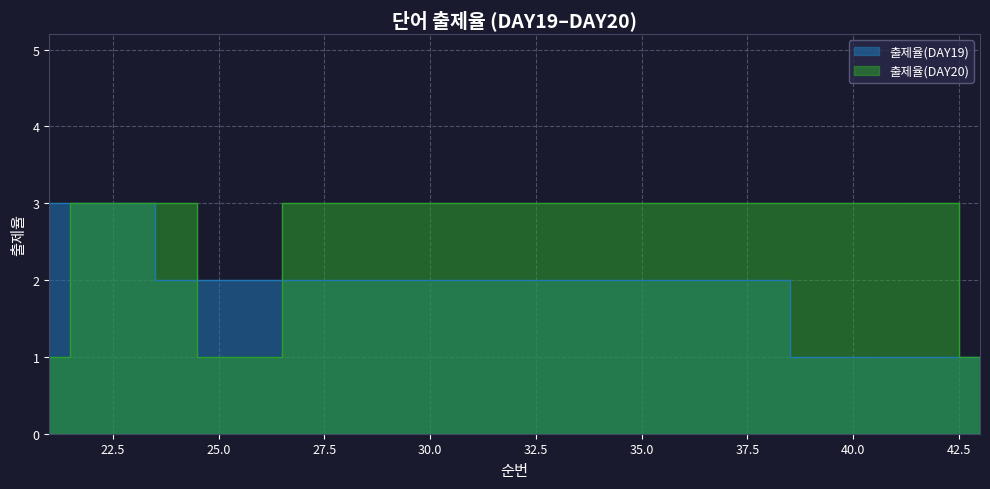

Which series has the largest total across all categories?

출제율(DAY20)